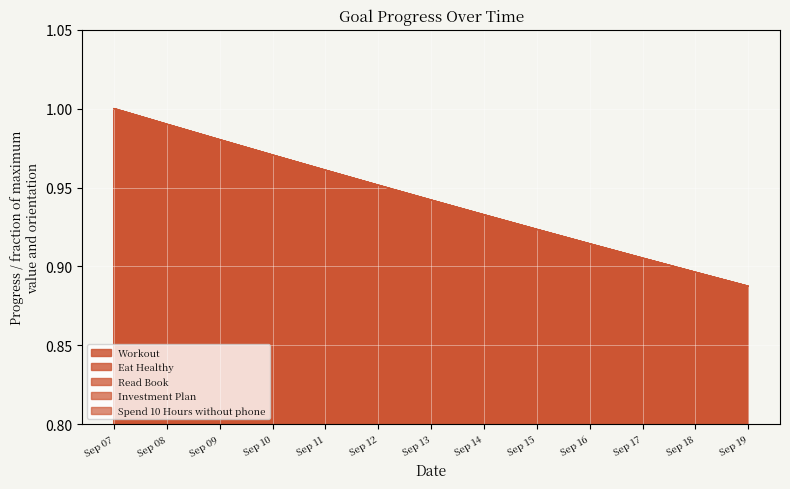

At how many categories does at least one series exceed 0?

13